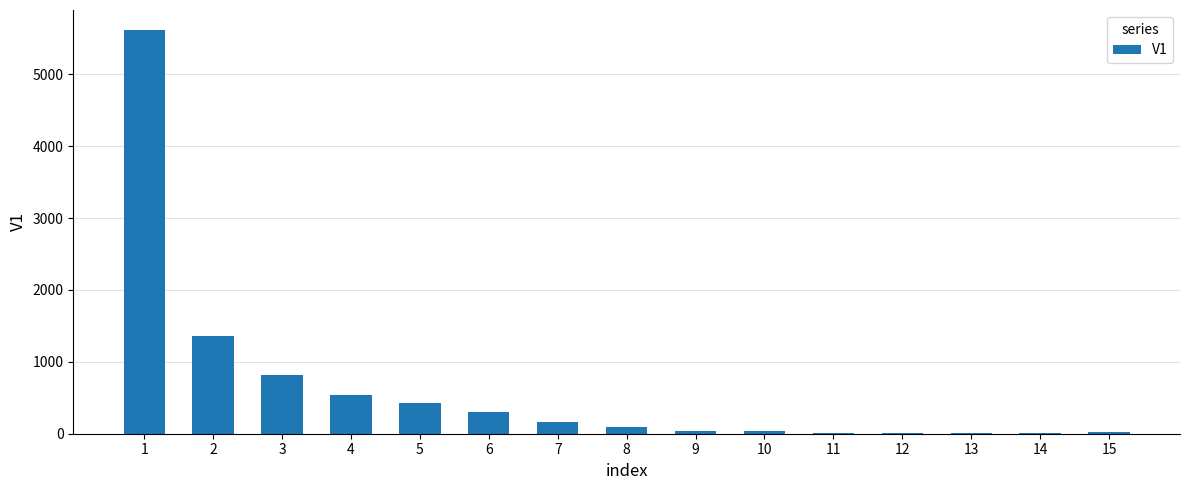

What is the maximum value shown in the chart?

5613